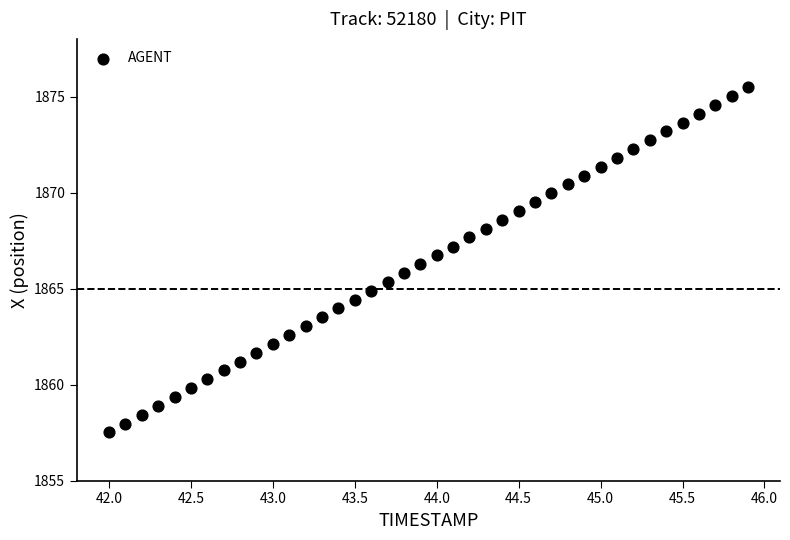

What is the range of Y values (max minus min)?

18.0